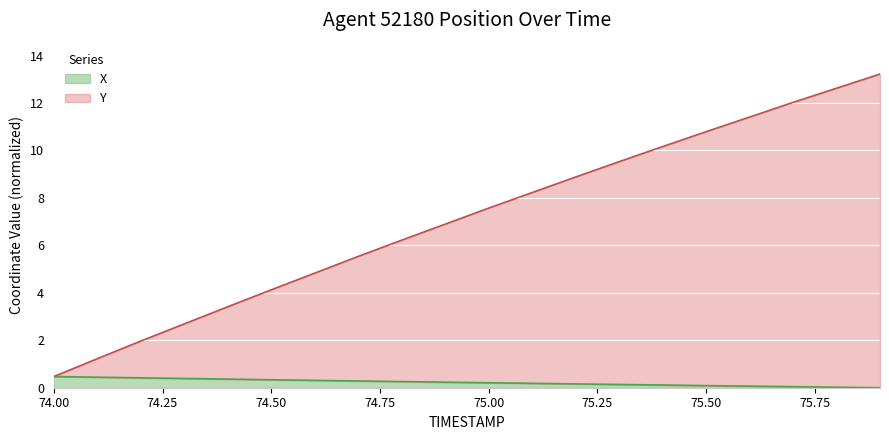

Which series changed the most between 75.3 and 75.8?

Y